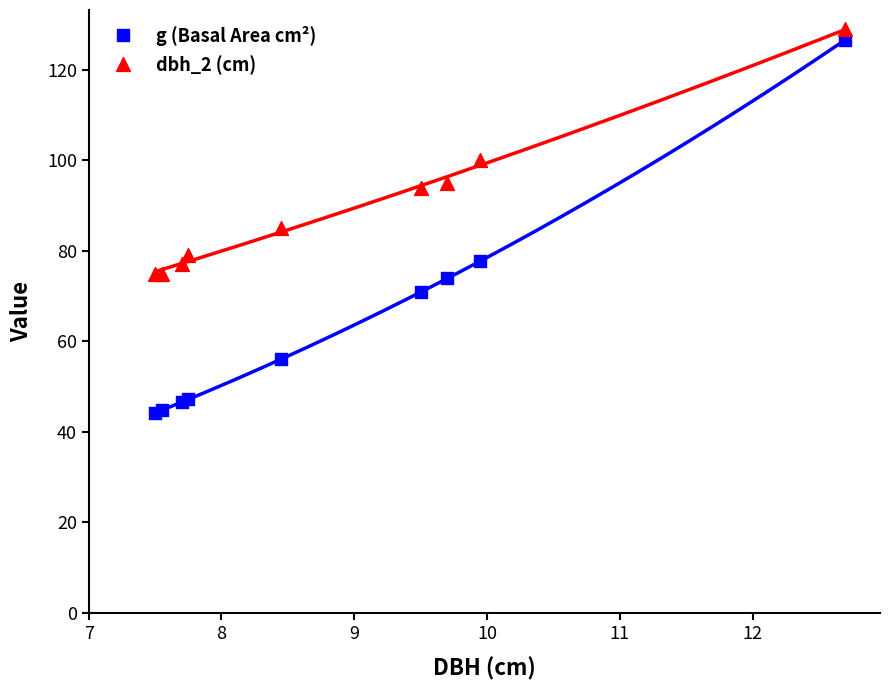

What is the X range (max minus min) for the scatter plot?

5.2